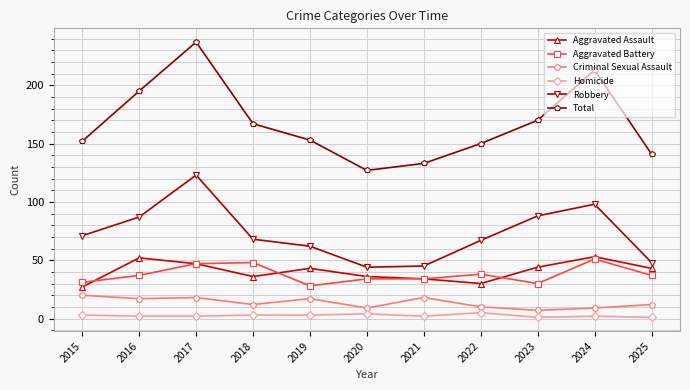

Where is the first local minimum for Aggravated Assault?

2018